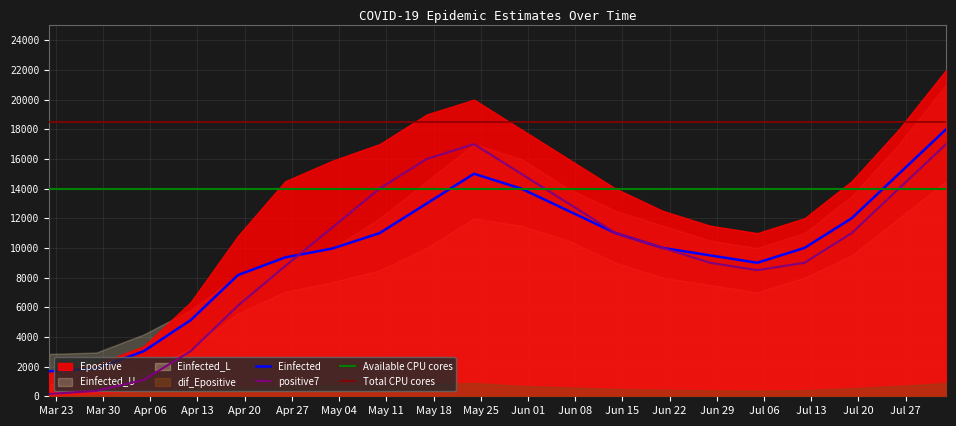

Is it true that Epositive equals 23702.6 at 2020-04-26?

False